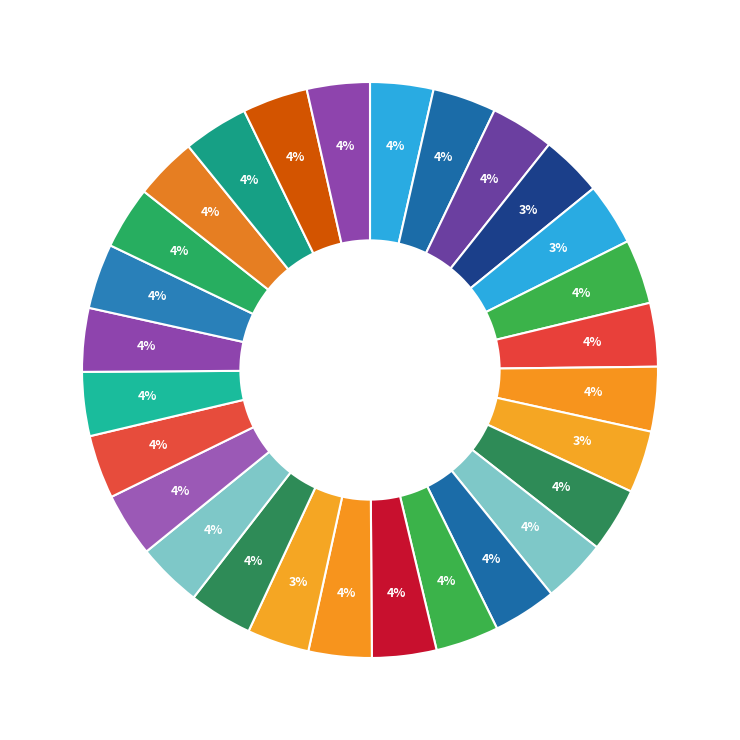

How many segments does this pie chart have?

28